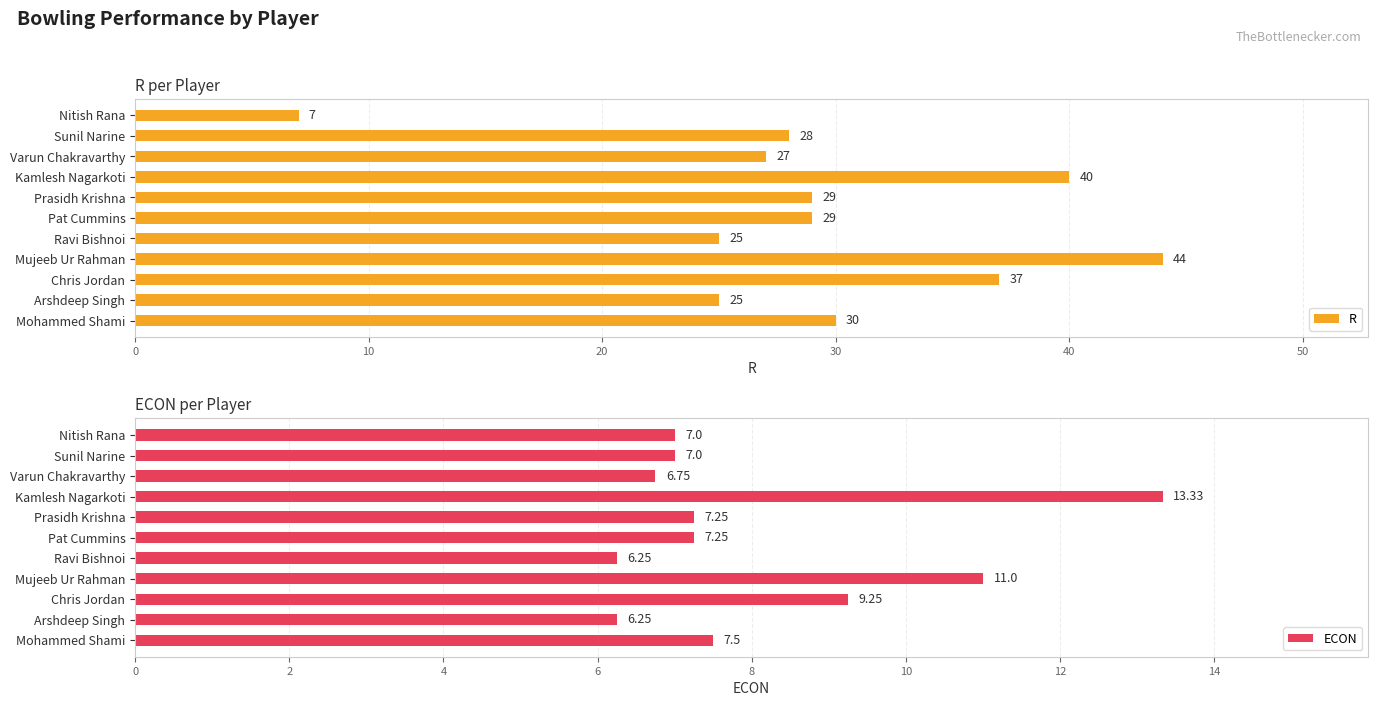

How many distinct data groups are displayed?

2